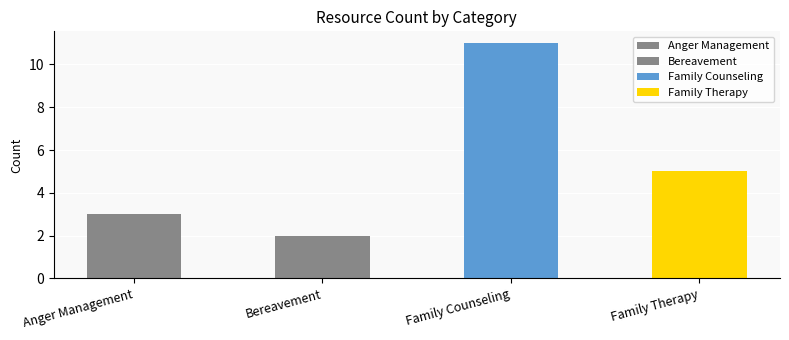

What are all the series names shown in the legend?

Anger Management, Bereavement, Family Counseling, Family Therapy